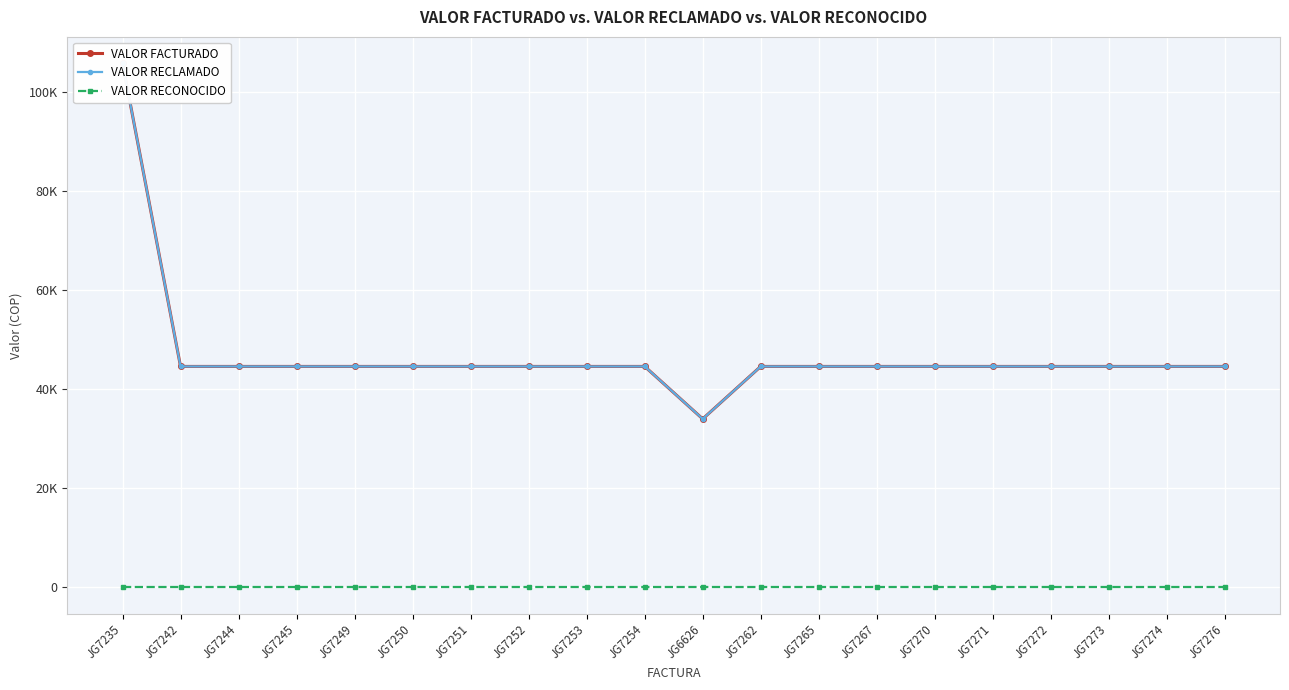

How many lines are shown in the chart?

3